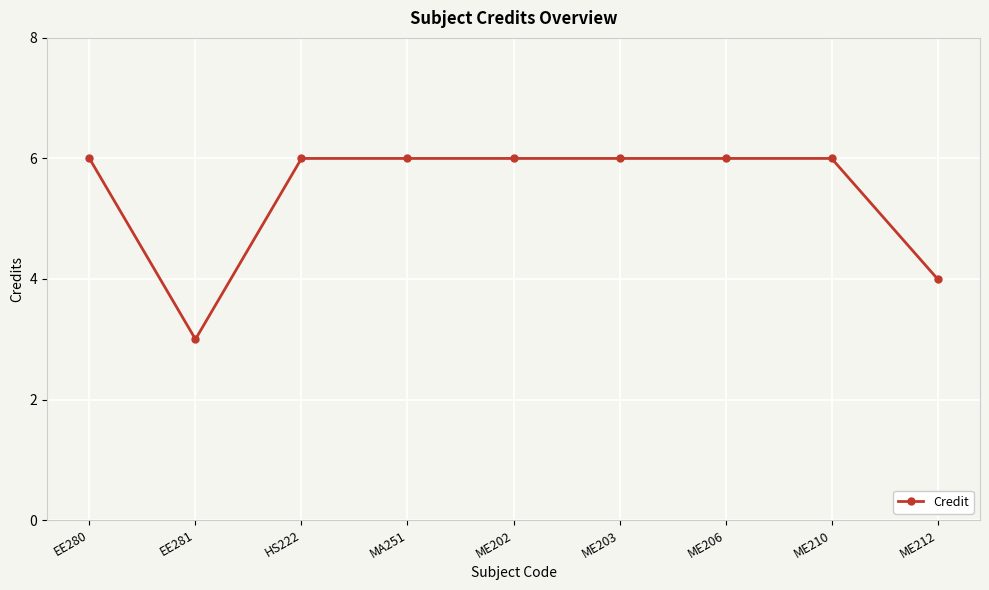

What is the smallest value displayed?

3